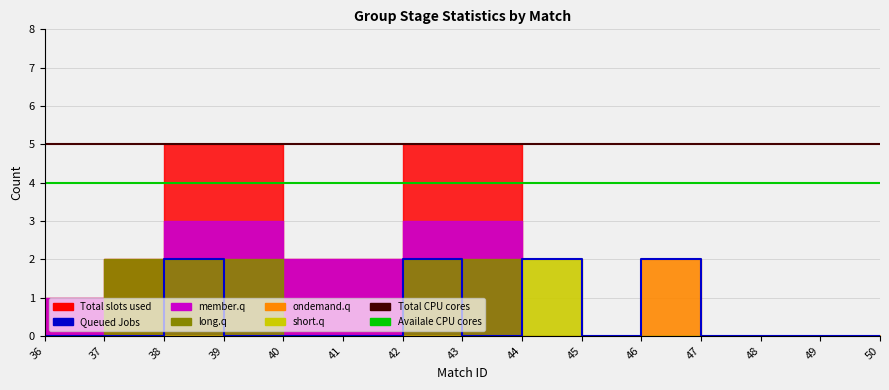

True or false: Availale CPU cores and Total CPU cores cross at least once.

False